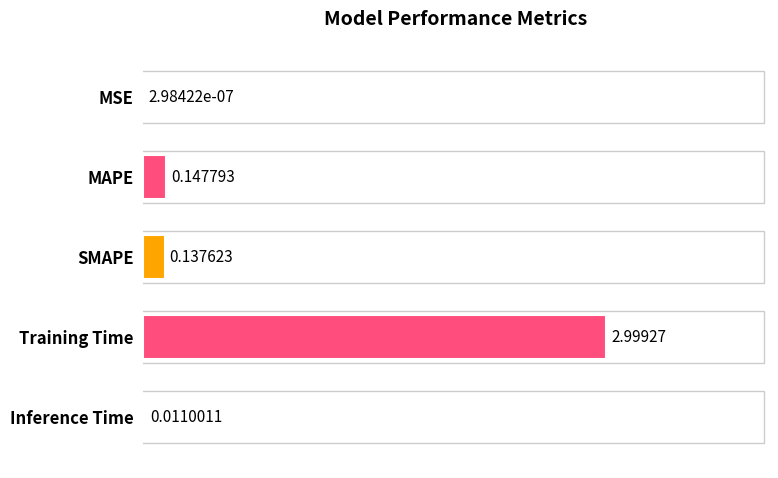

What is the change in value from MAPE to Training Time?

+2.9